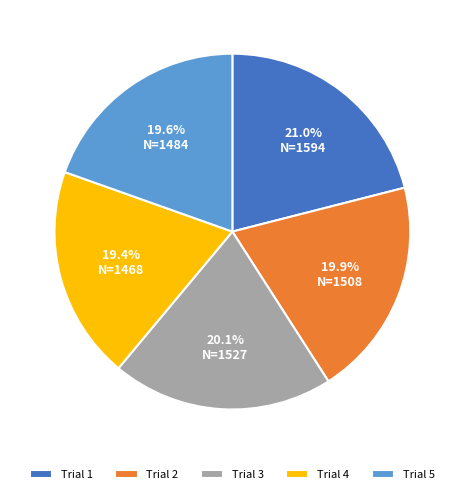

Which slice is the largest?

Trial 1